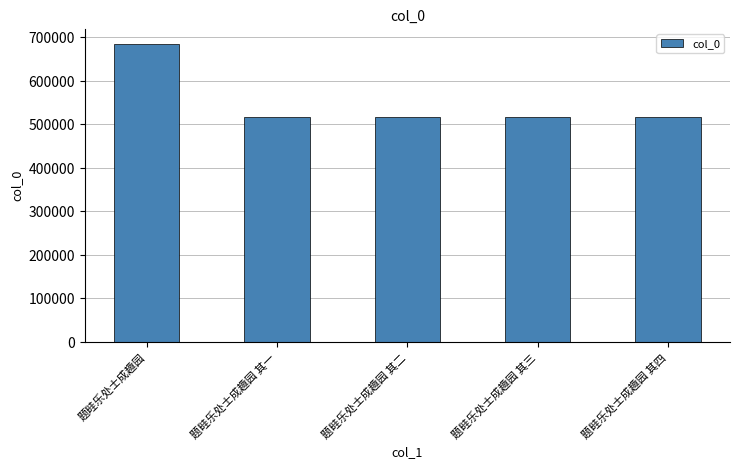

What is the sum of all values?

2754634